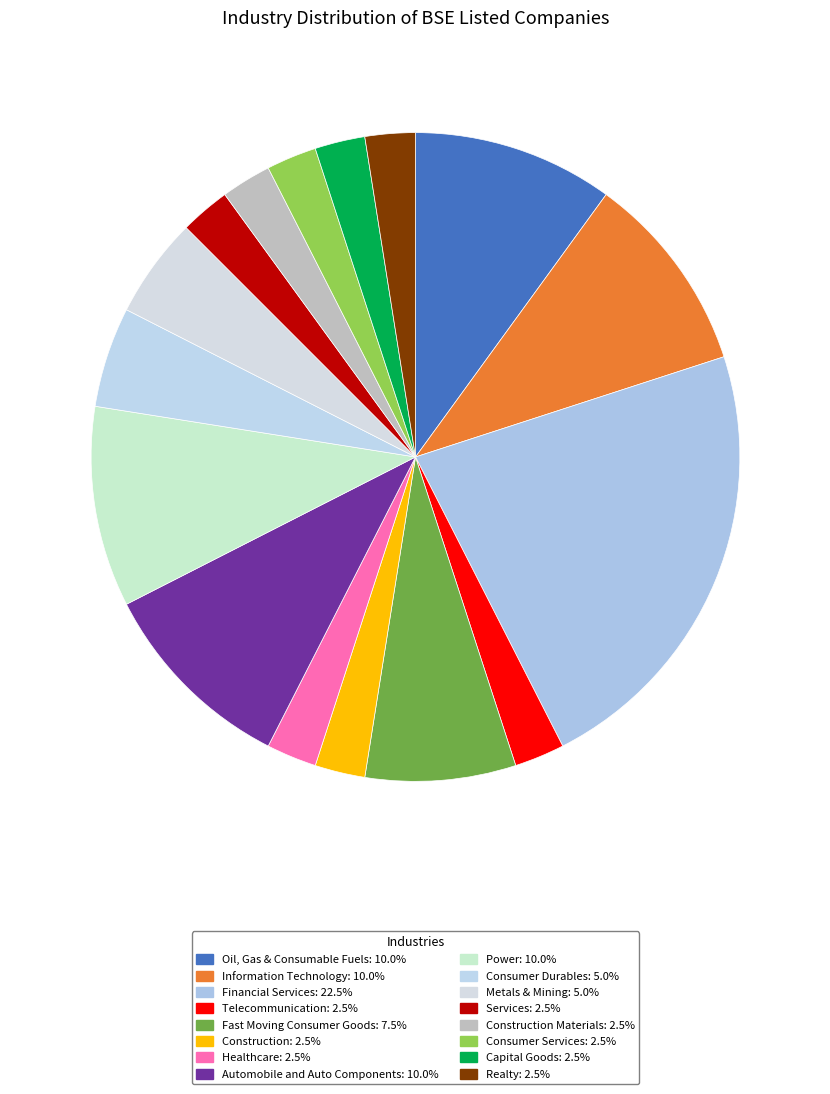

How many segments does this pie chart have?

16